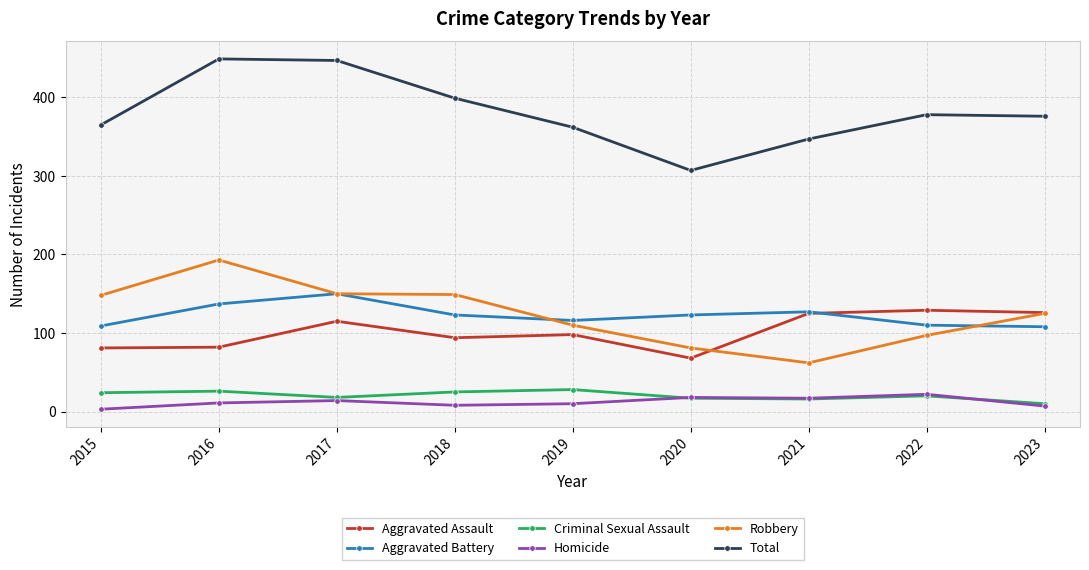

What is the value of the Aggravated Assault point at the 3rd from the left?

115